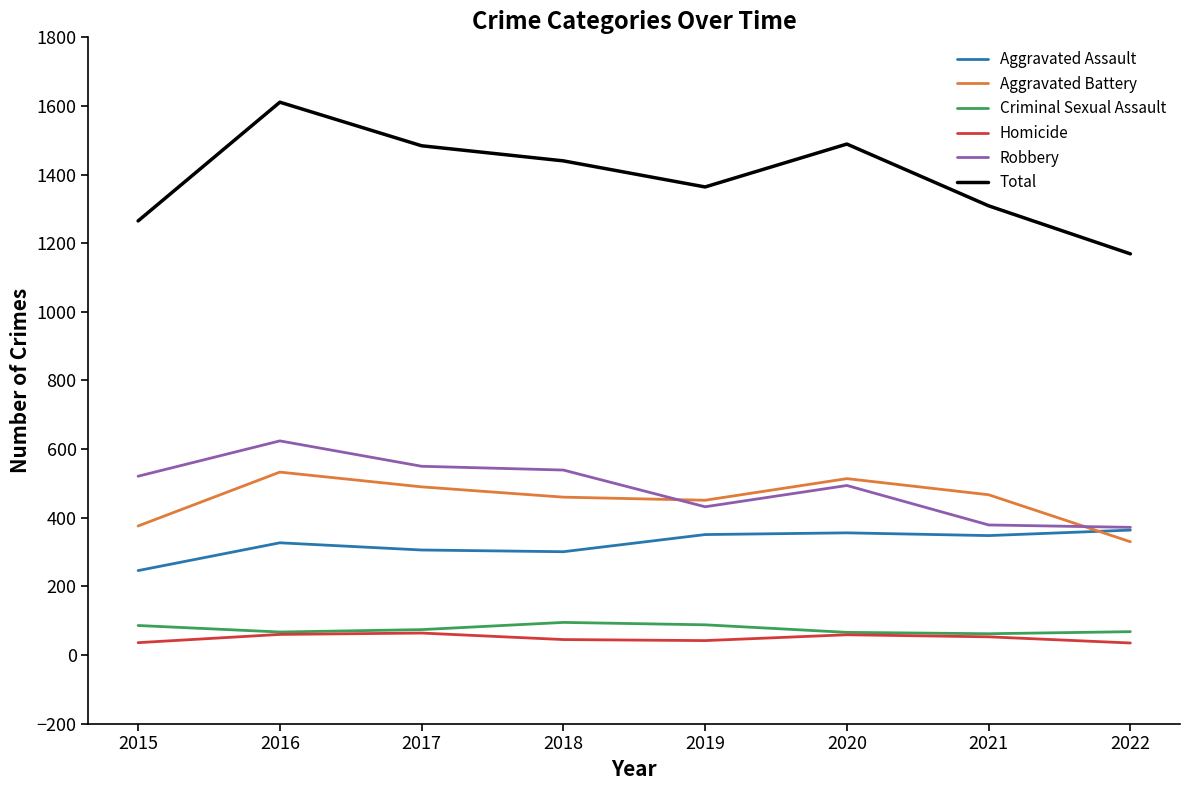

What are all the series names shown in the legend?

Aggravated Assault, Aggravated Battery, Criminal Sexual Assault, Homicide, Robbery, Total